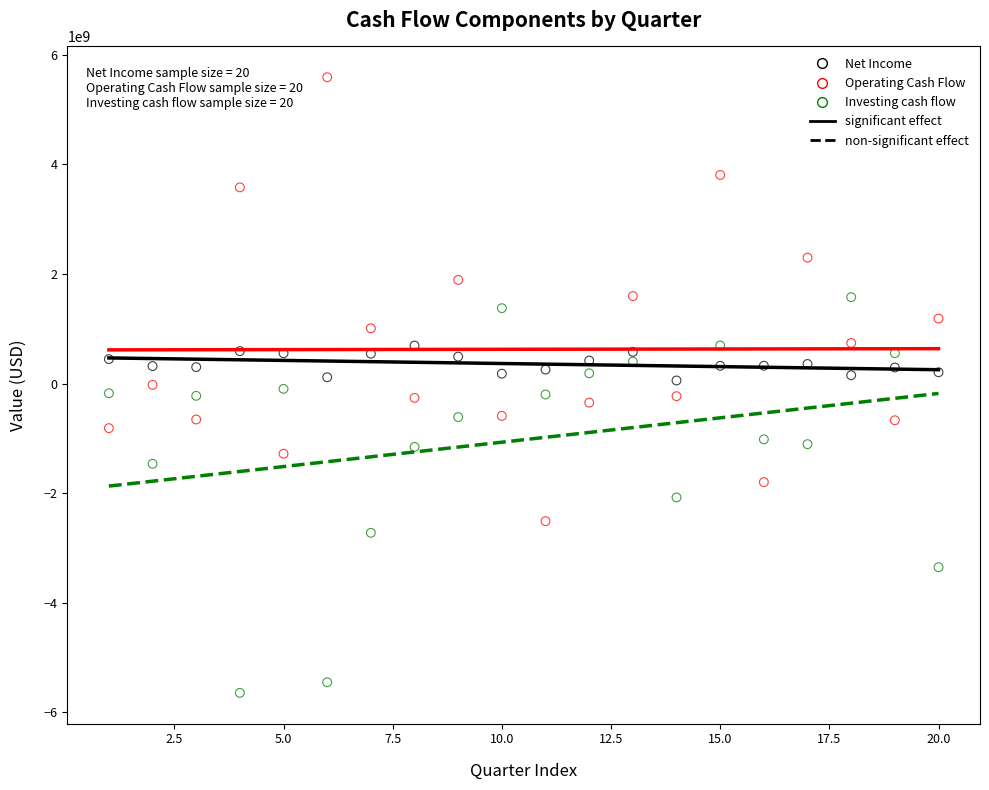

Which series contains the highest Y value?

Operating Cash Flow